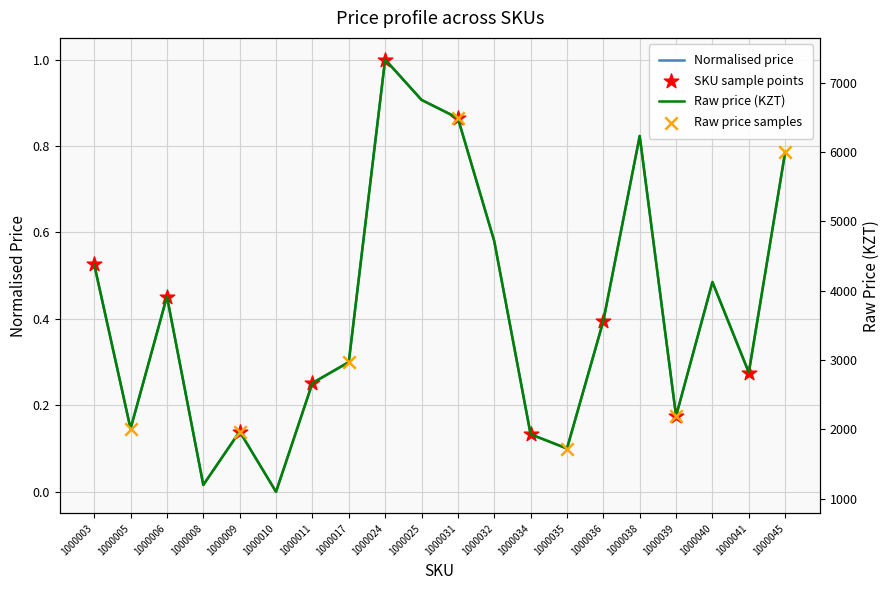

What is the change in value from 1000008 to 1000031?

+0.8